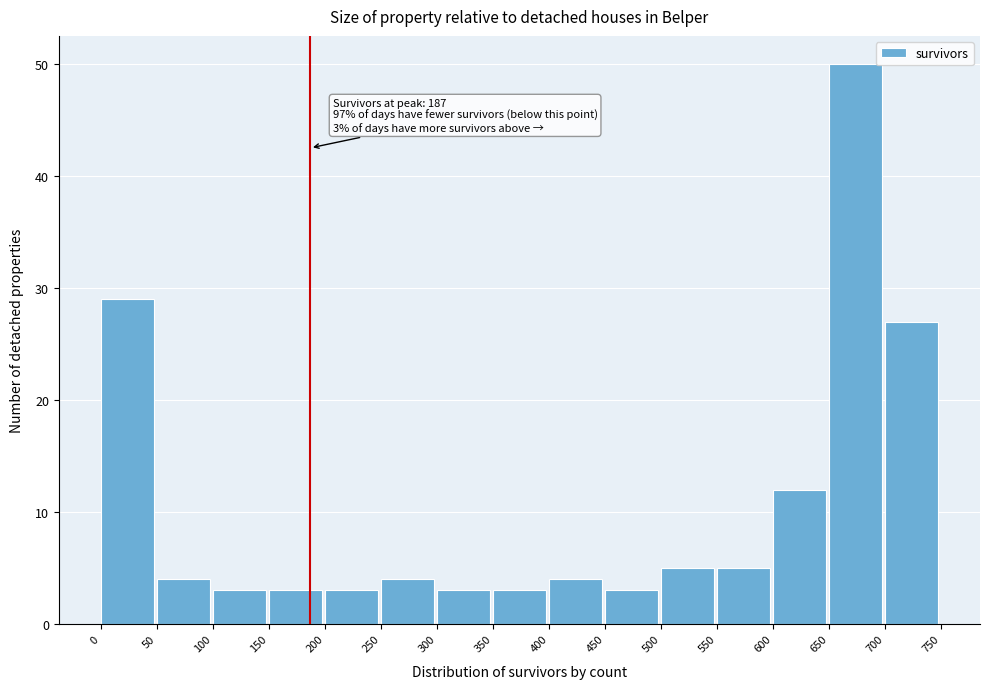

Over which range of the x-axis is the bar tallest?

650 to 700